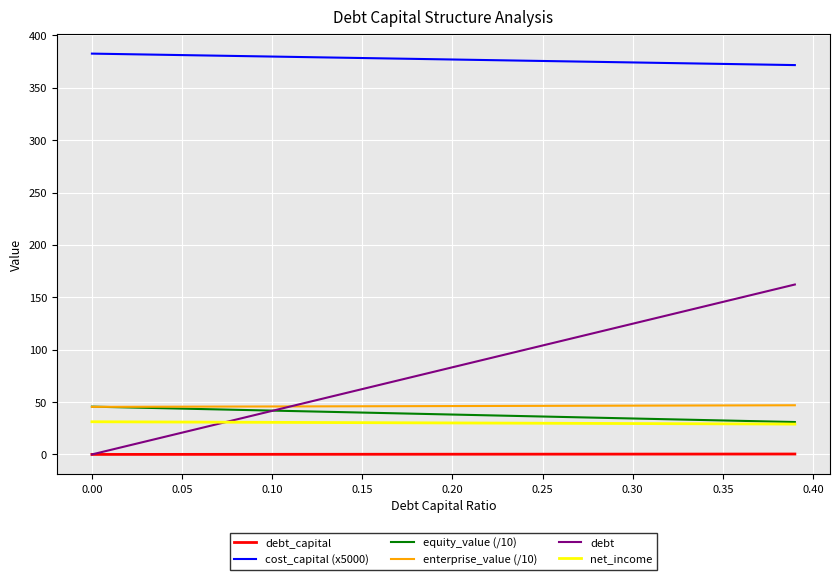

After their last crossing, which series has the higher values: enterprise_value (/10) or equity_value (/10)?

enterprise_value (/10)